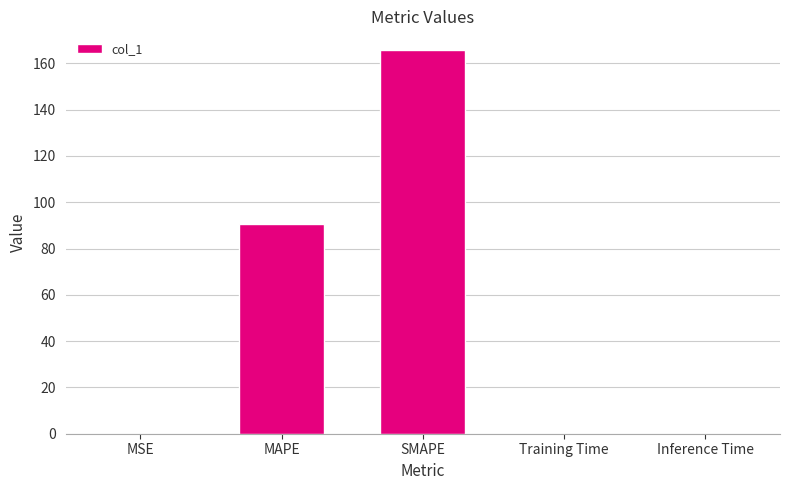

What is the change in value from SMAPE to Inference Time?

-165.5